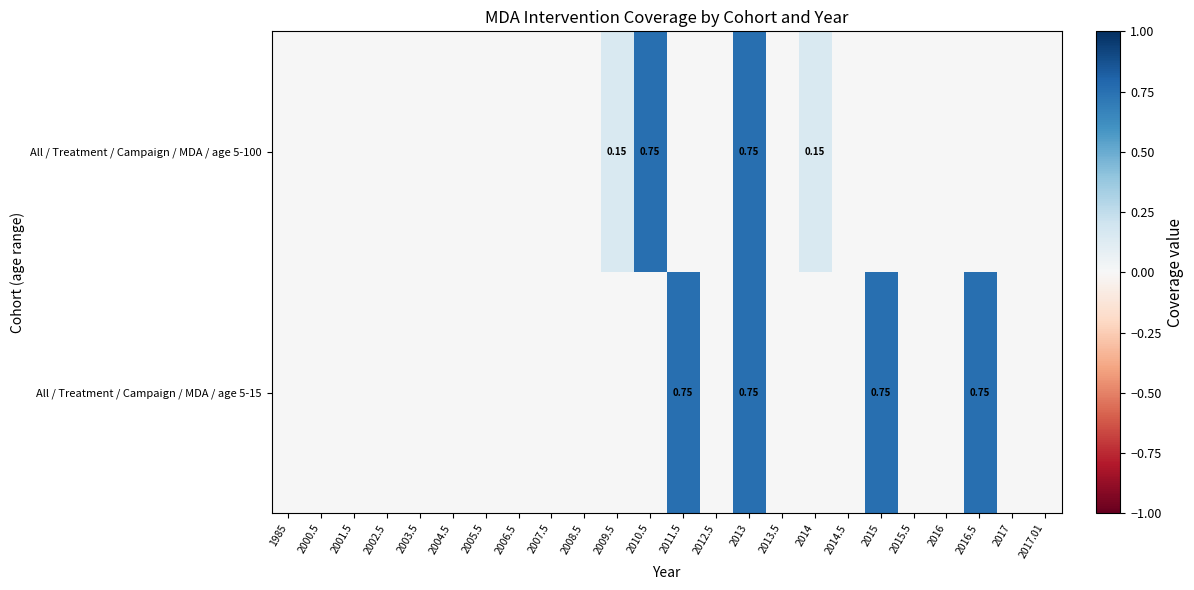

At which category is the sum across all series the highest?

2013